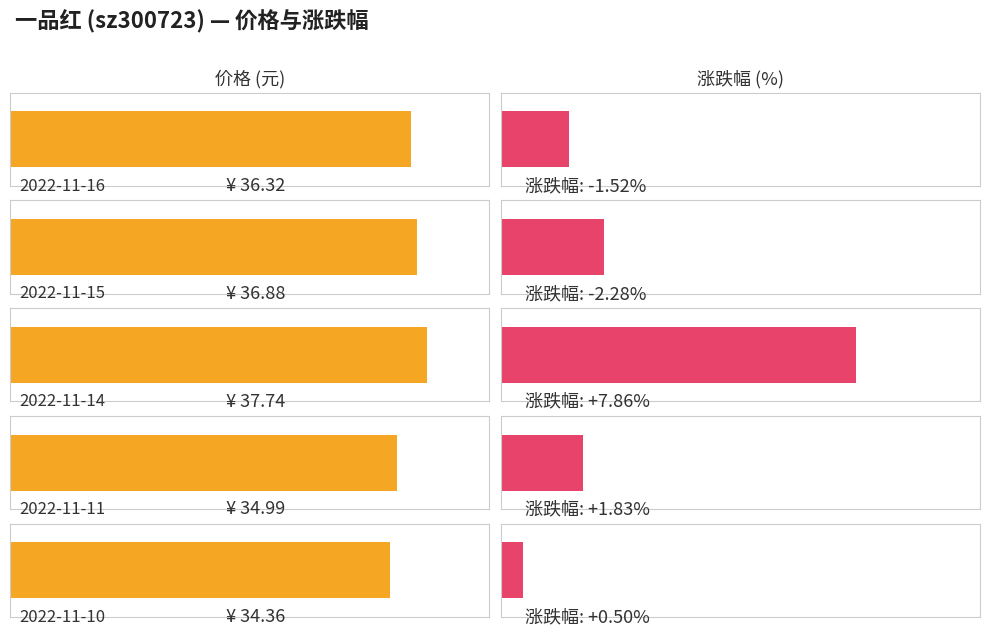

Which category has the highest value in the 价格 series?

2022-11-14